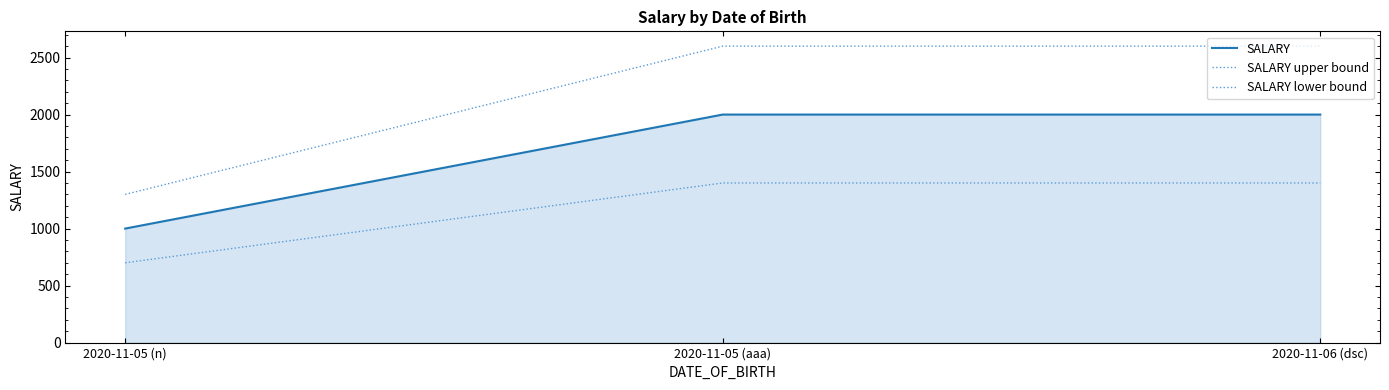

What is the highest value of the SALARY upper bound series?

2600